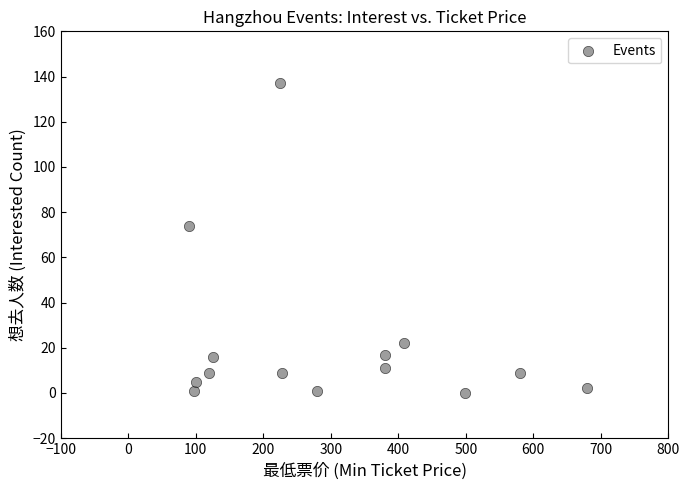

What Y value in the scatter plot is closest to 68?

74